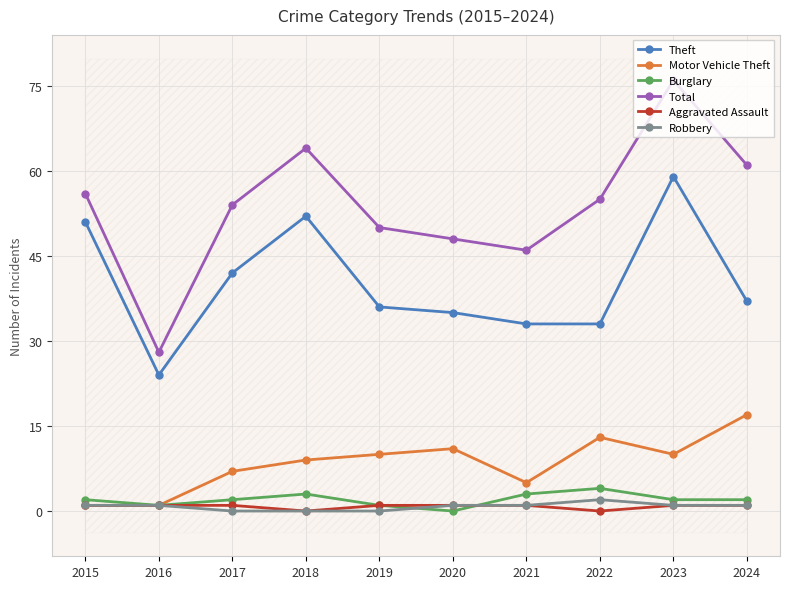

At which label does Motor Vehicle Theft reach its peak?

2024